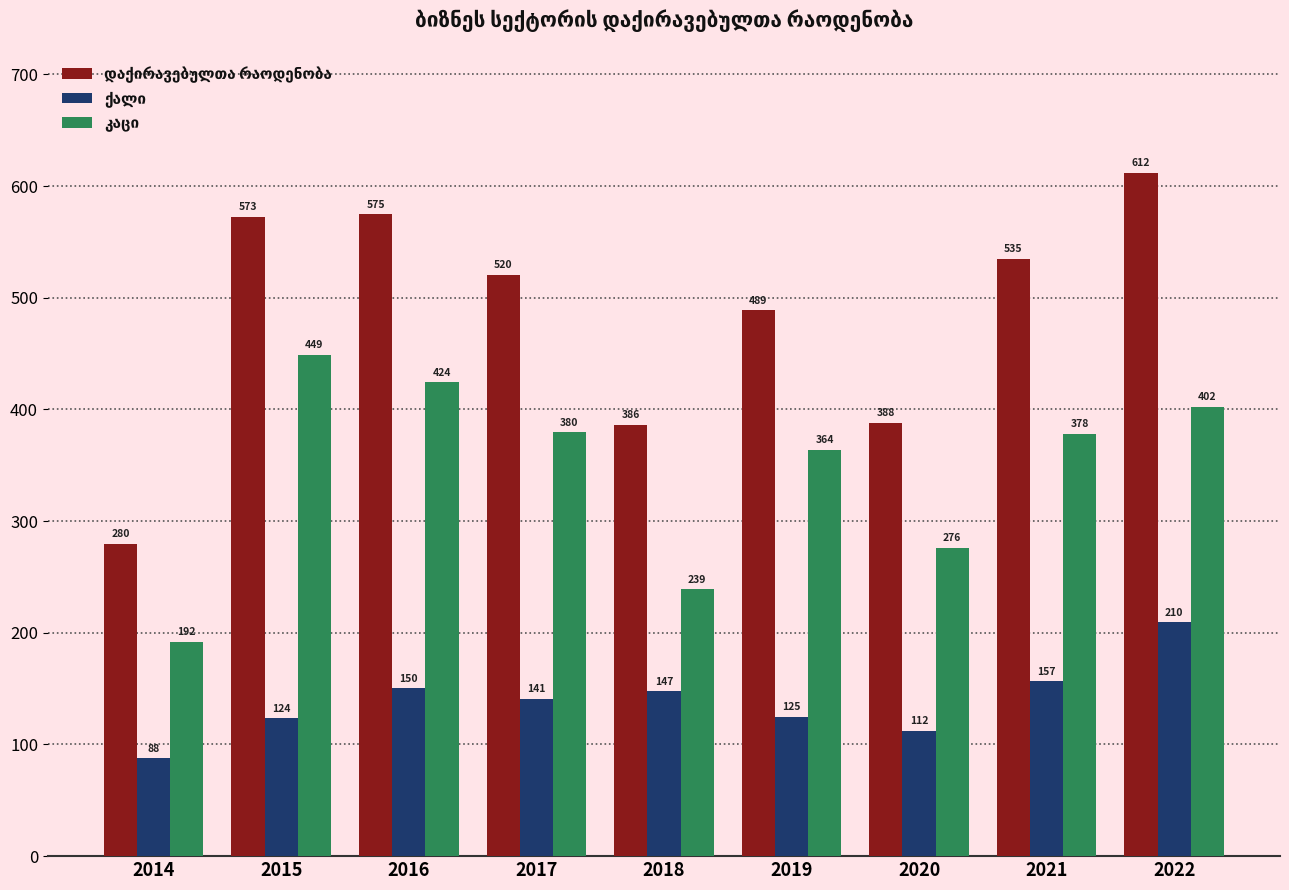

What is the difference between the highest and lowest values at 2018?

239.0